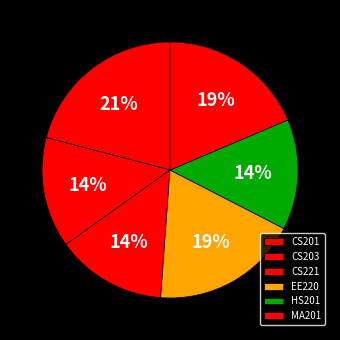

How many slices are in this pie chart?

6